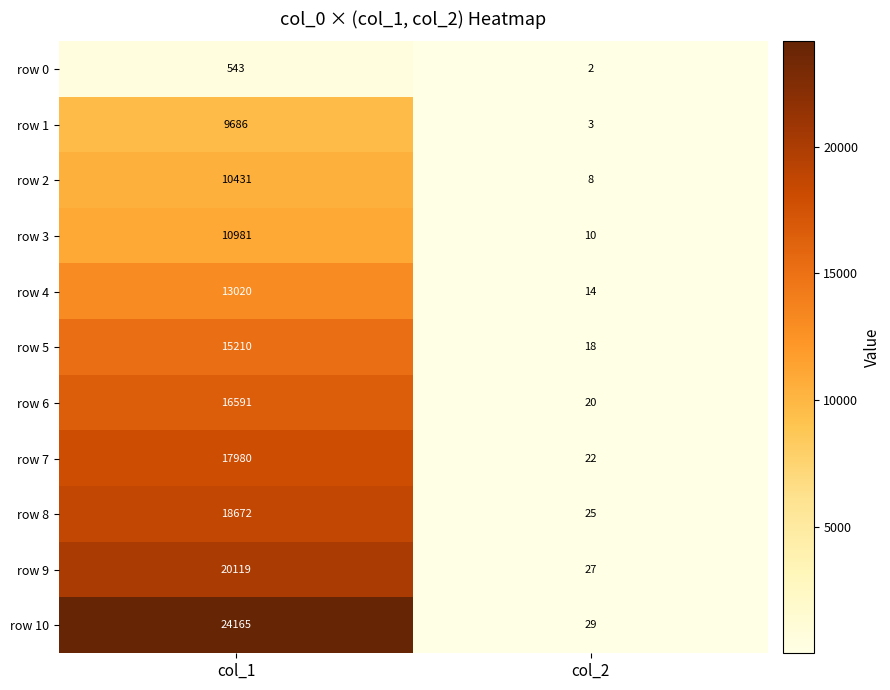

Which label corresponds to the largest value in the chart?

col_1